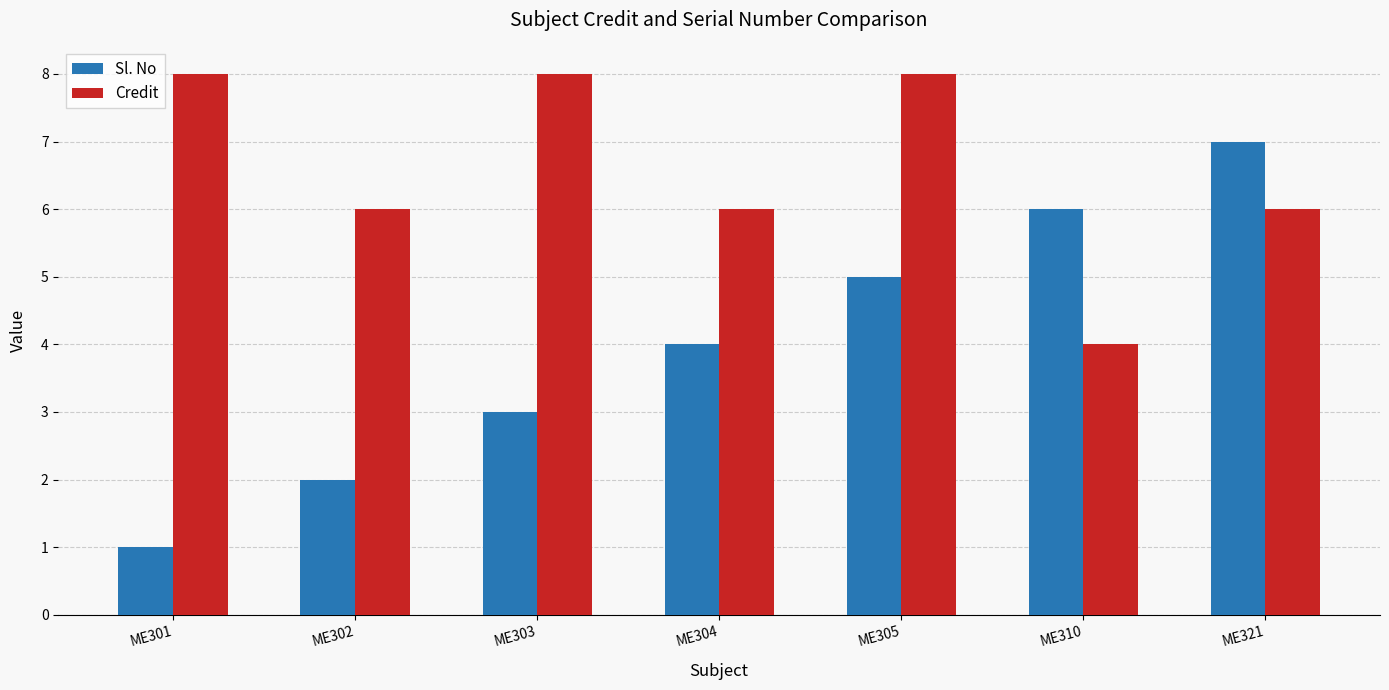

What is the difference between the maximum and second lowest values in the Sl. No series?

5